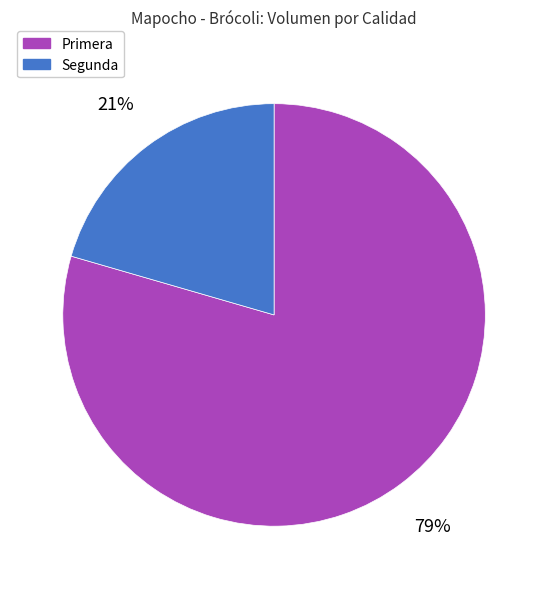

To the nearest percent, what portion does Primera represent?

79%